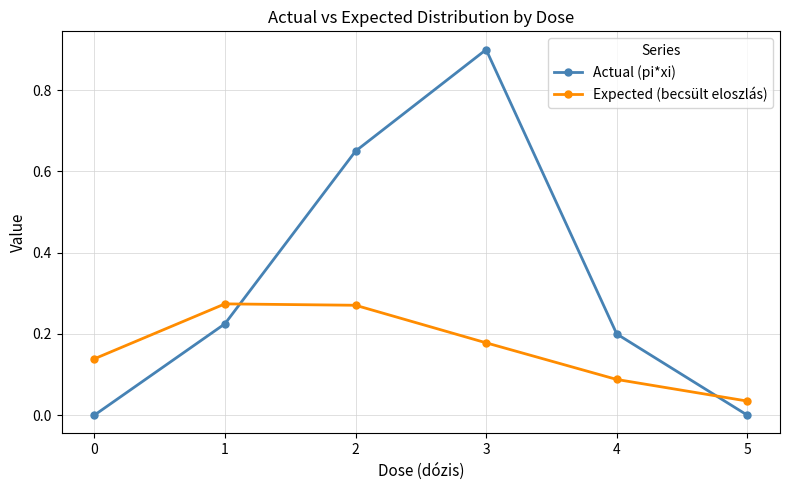

What is the value of the Actual (pi*xi) point at the 4th from the left?

0.9